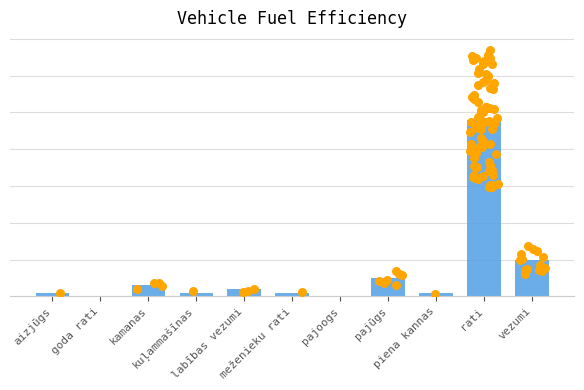

What is the ratio of the value at vezumi to the value at labības vezumi?

5.0